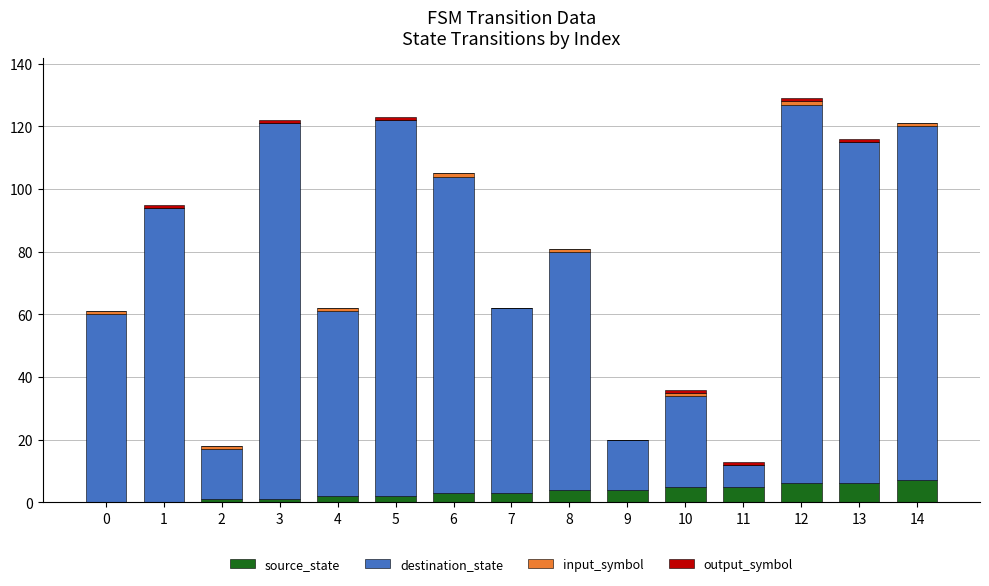

The value of source_state at 8 is 4. True or false?

True